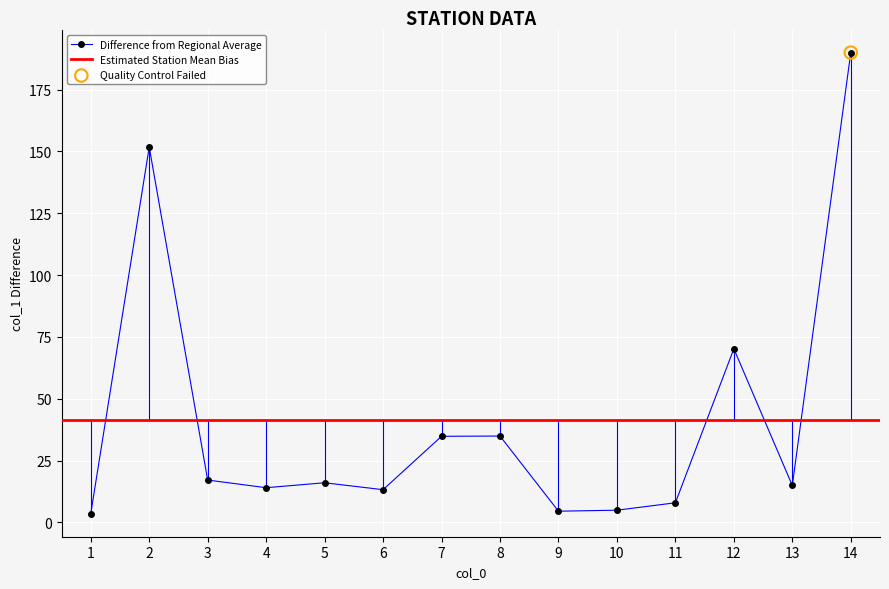

What is the change in value from 6 to 14?

+176.8